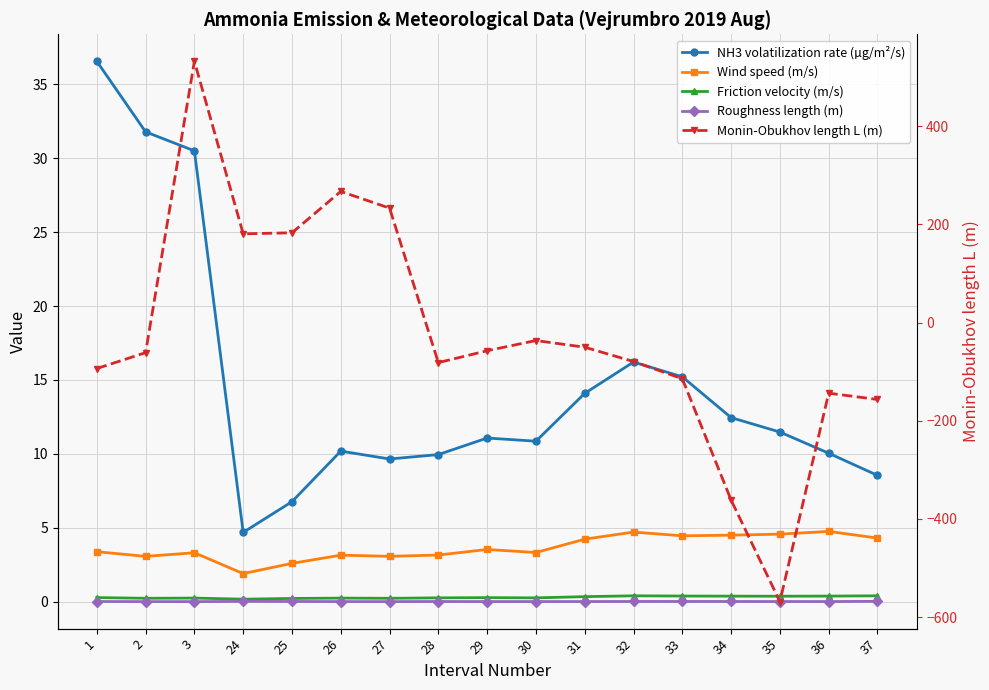

What is the difference between the highest and lowest values at 31?

64.2